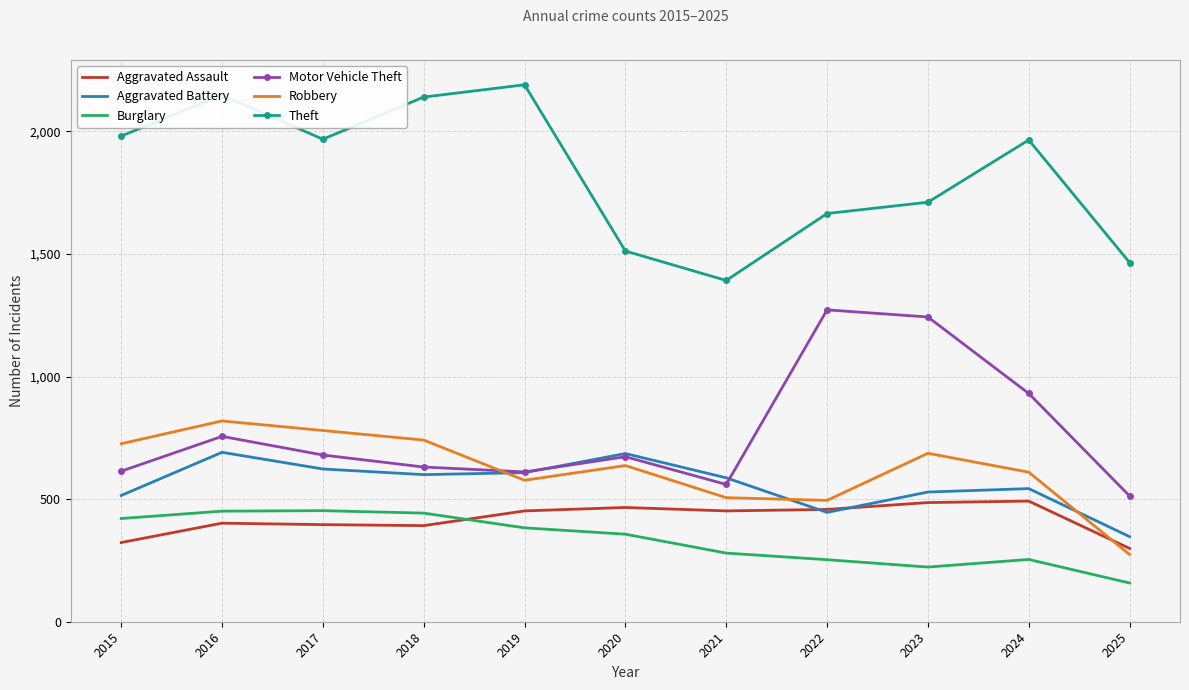

Which series has the largest total across all categories?

Theft